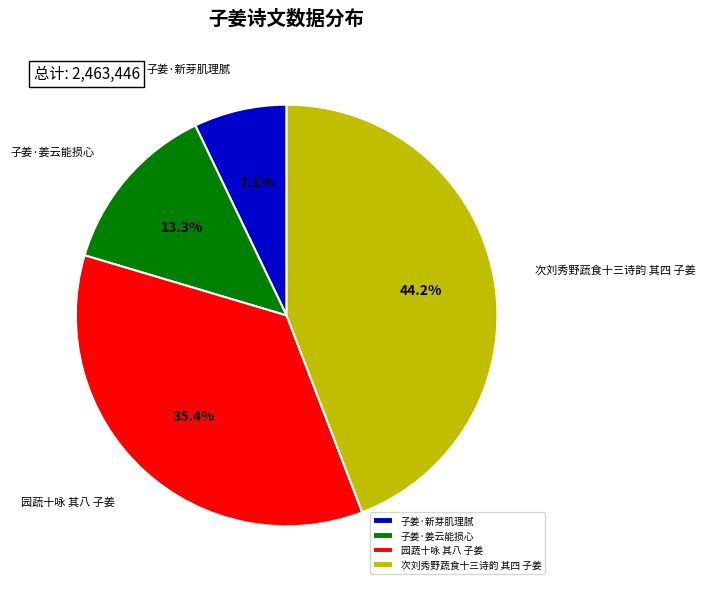

How many segments does this pie chart have?

4